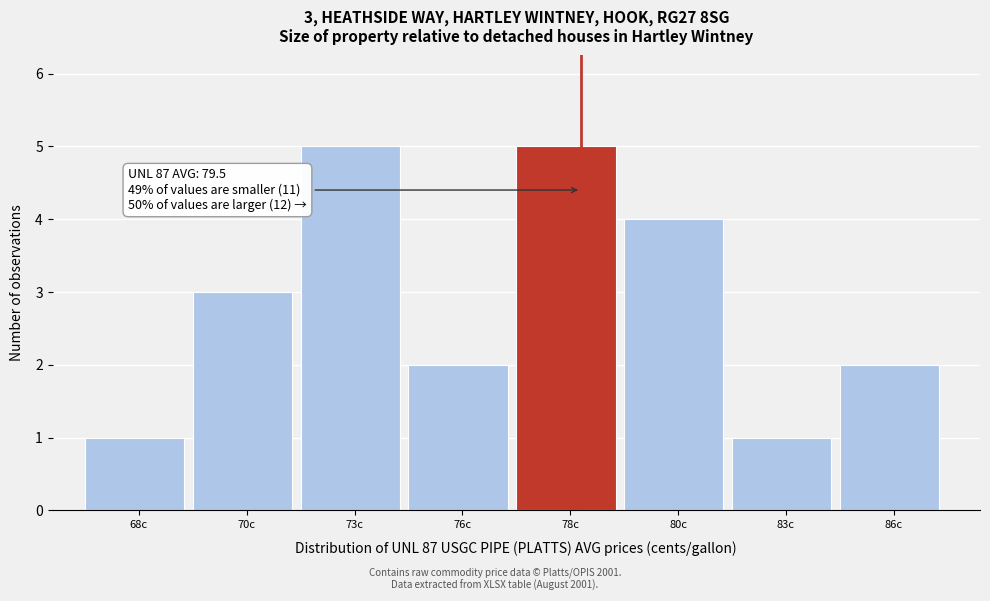

Reading left to right, what are all the values shown in this chart?

68c=1	70c=3	73c=5	76c=2	78c=5	80c=4	83c=1	86c=2